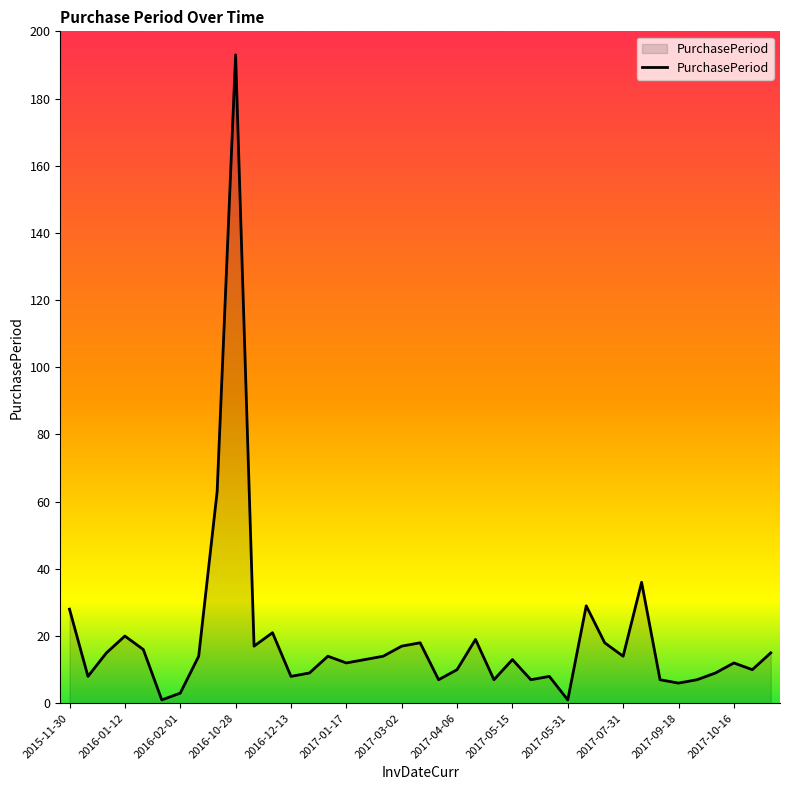

What is the difference between the maximum and second lowest values?

192